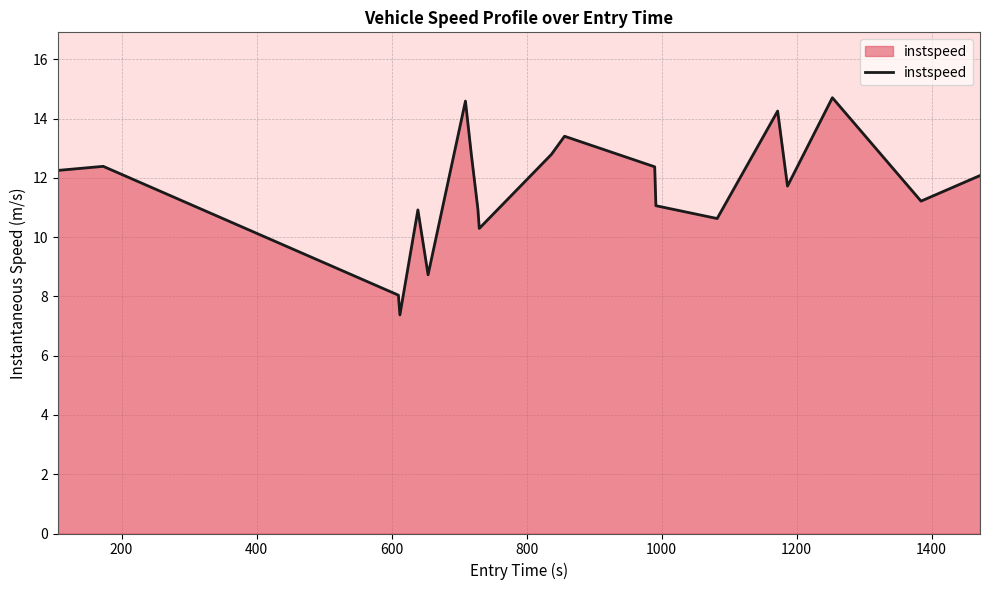

What is the smallest value displayed?

7.4